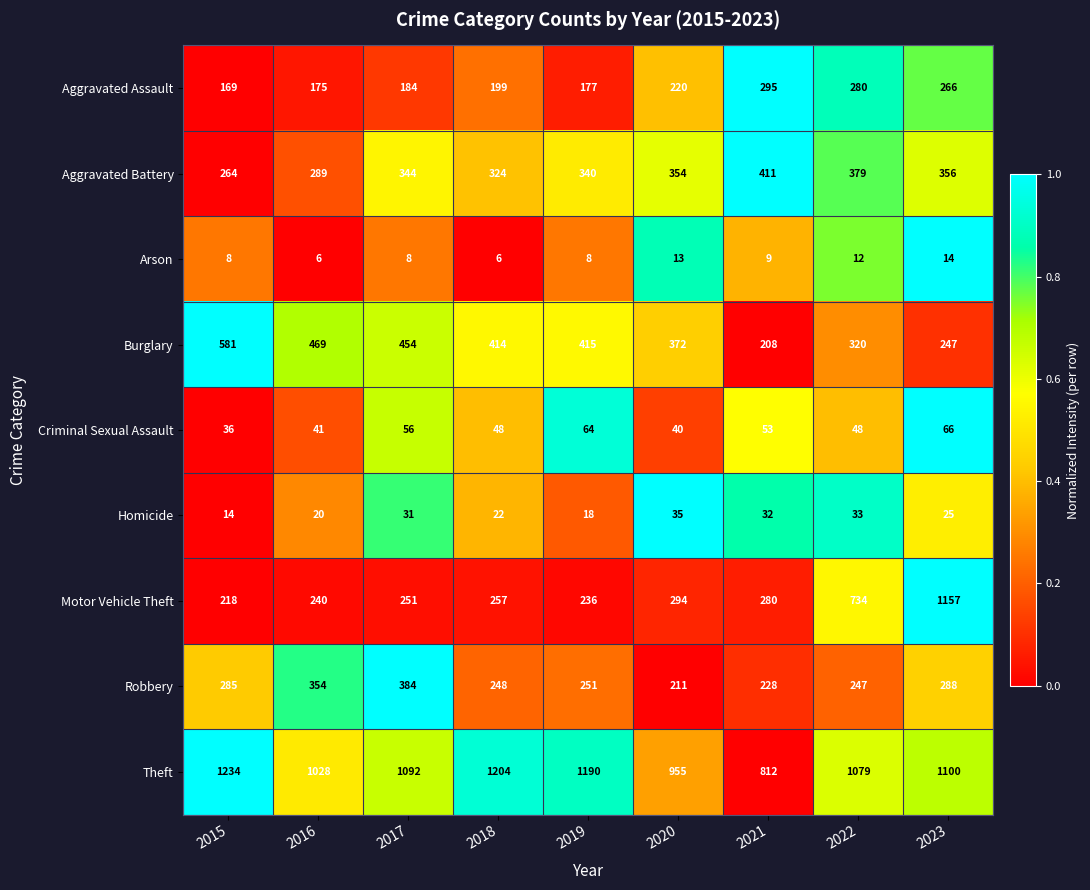

The value of Theft at 2023 is 1892. True or false?

False